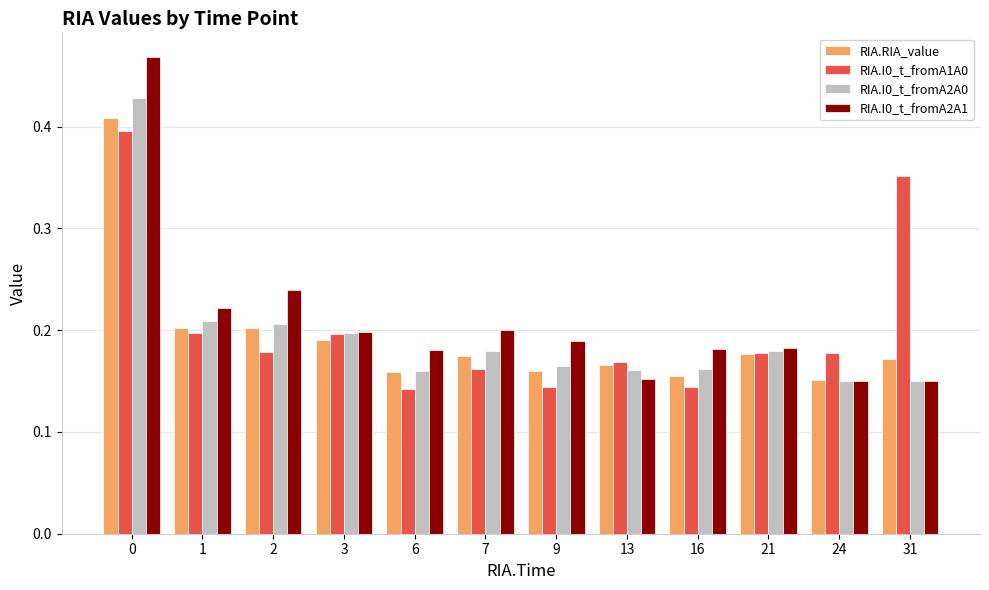

Which series has the largest range (max minus min)?

RIA.I0_t_fromA2A1